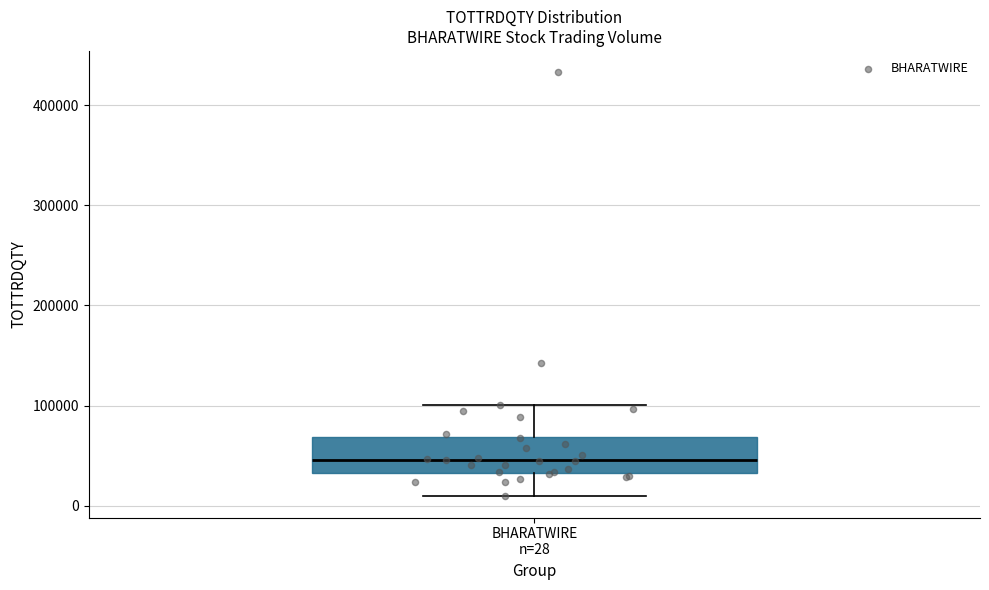

Where is the lower edge of the box for BHARATWIRE n=28 on the y-axis? The values are not printed on the chart, so give them approximately, as read against the axis.

30000